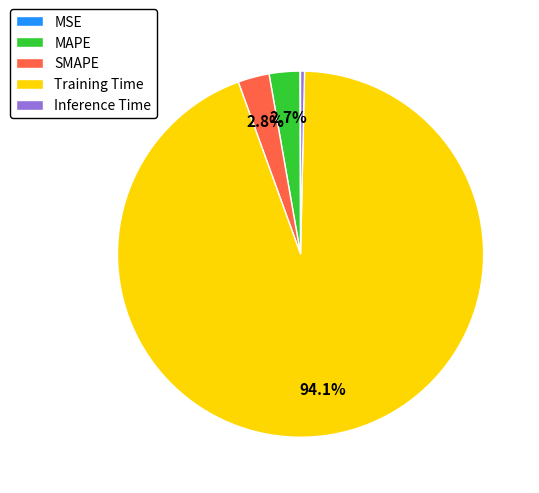

How much of the chart is everything except Training Time?

5.9%